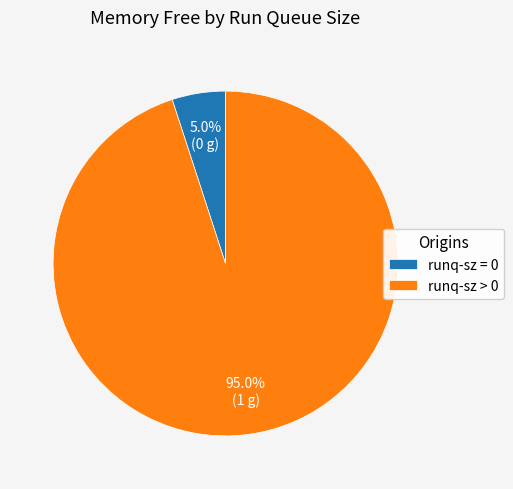

Which category has the smallest portion of the pie?

runq-sz = 0